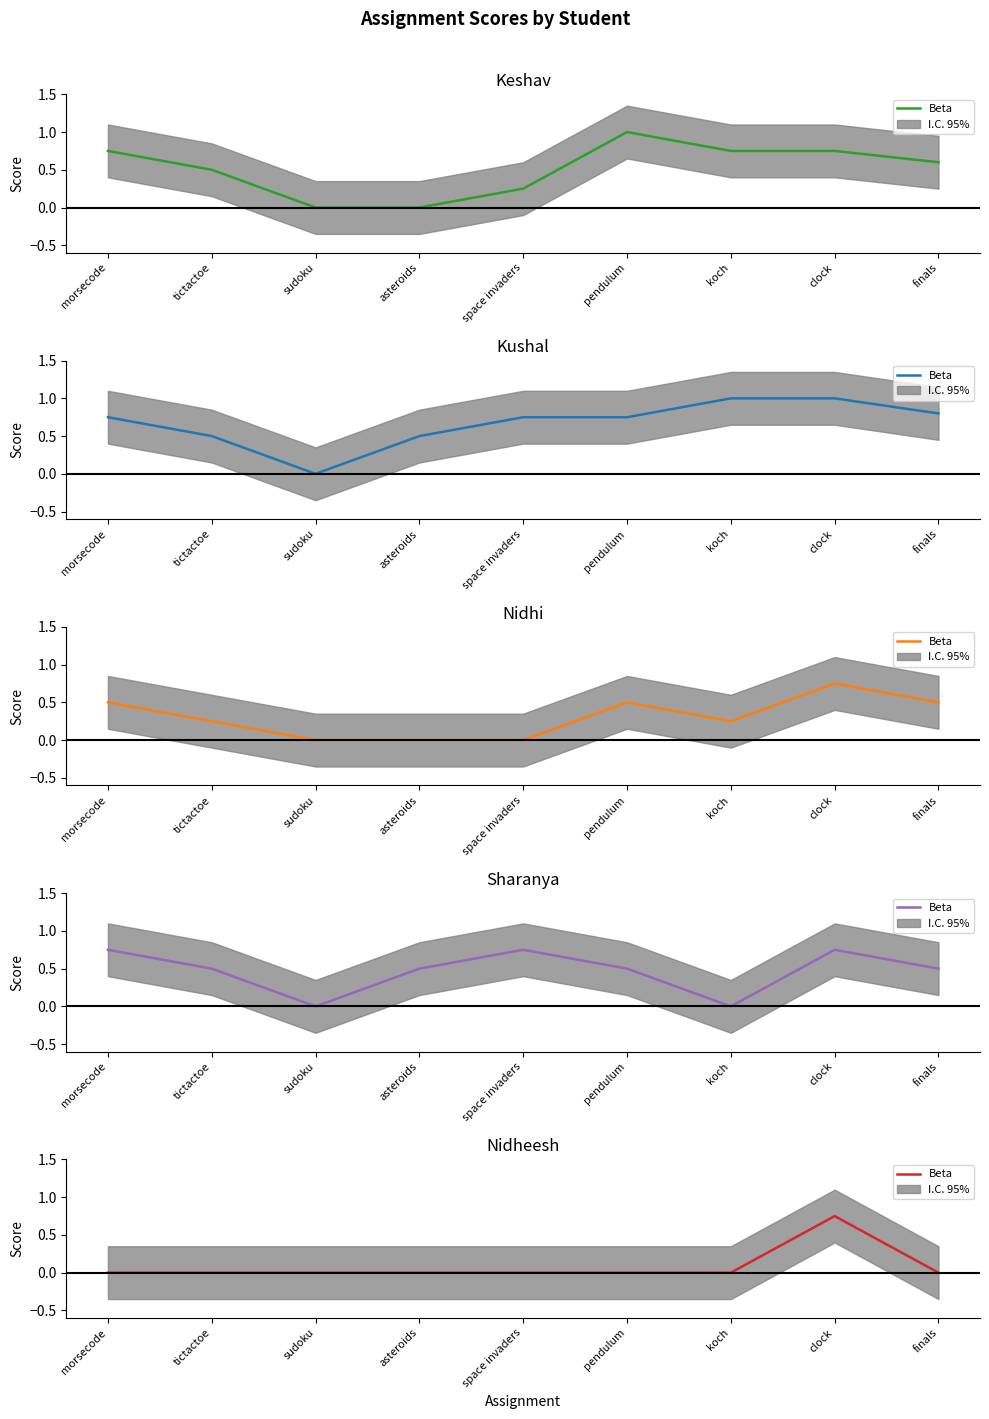

Rank the categories by value from lowest to highest.

morsecode, tictactoe, sudoku, asteroids, space invaders, pendulum, koch, finals, clock